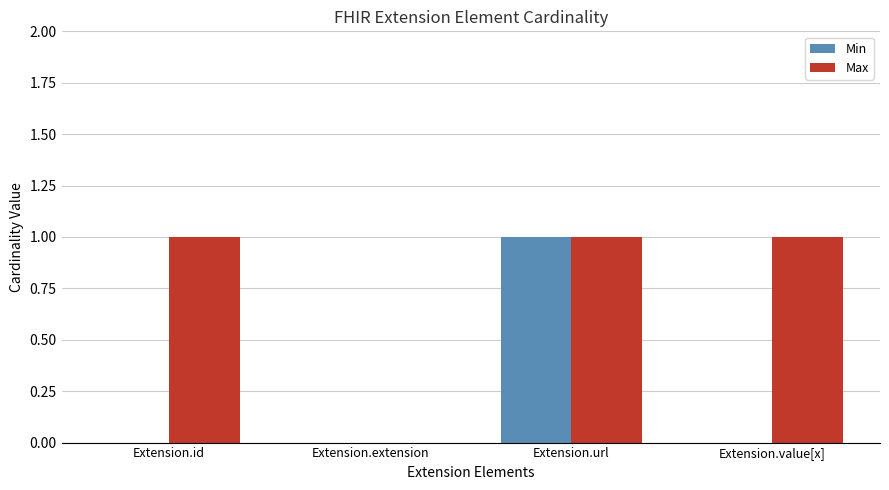

What is the maximum value shown in the chart?

1